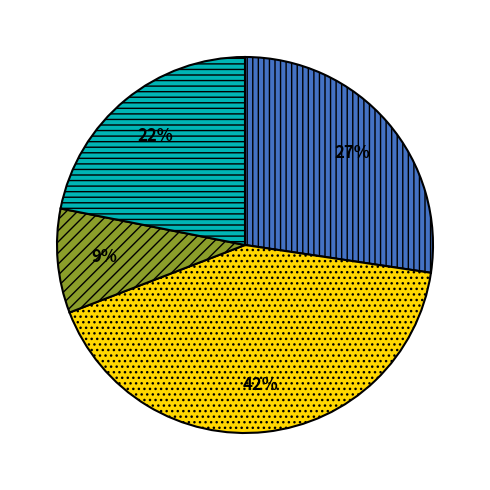

To the nearest percent, what is the average slice percentage?

25%